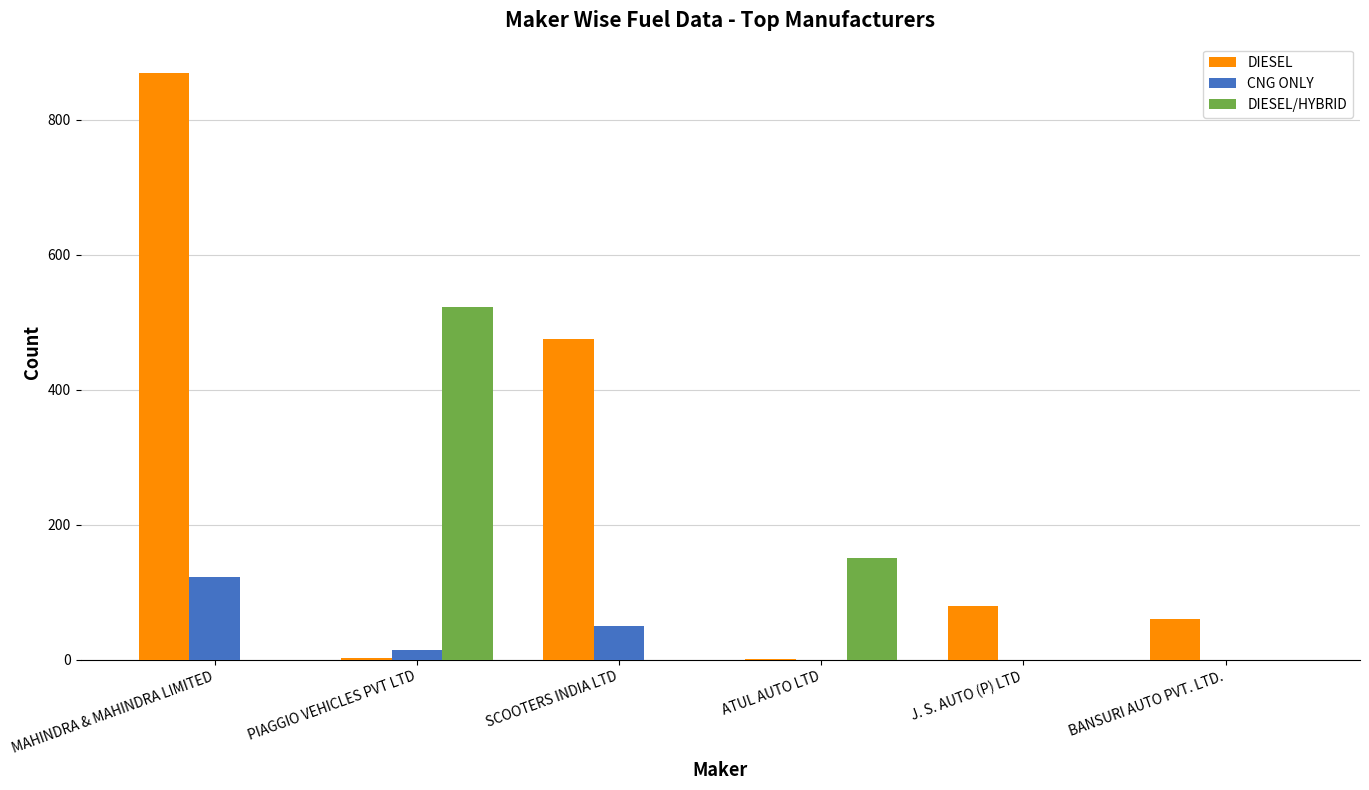

Between ATUL AUTO LTD and BANSURI AUTO PVT. LTD., which series saw the biggest shift?

DIESEL/HYBRID